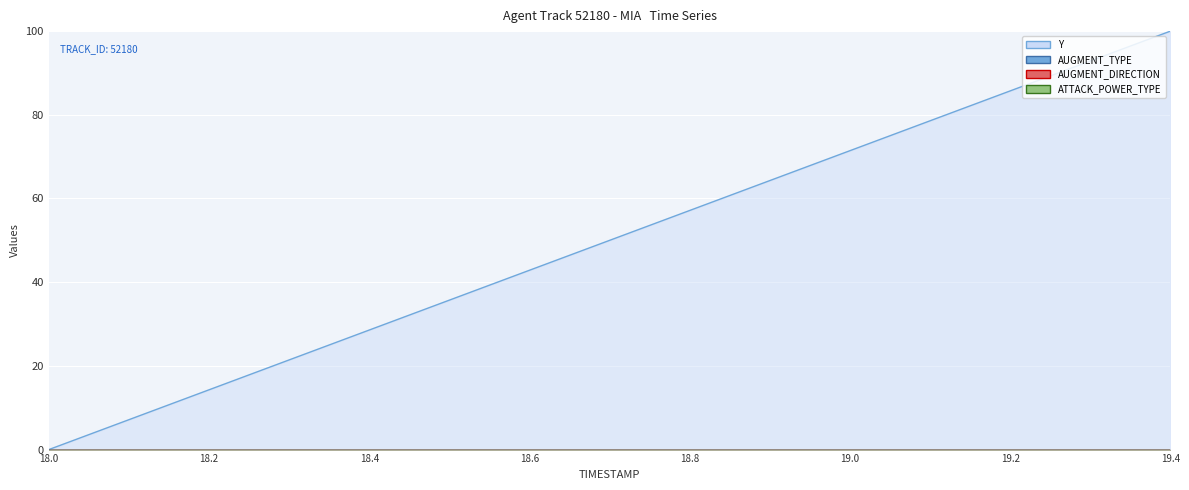

What is the label of the 9th point from the right?

18.6